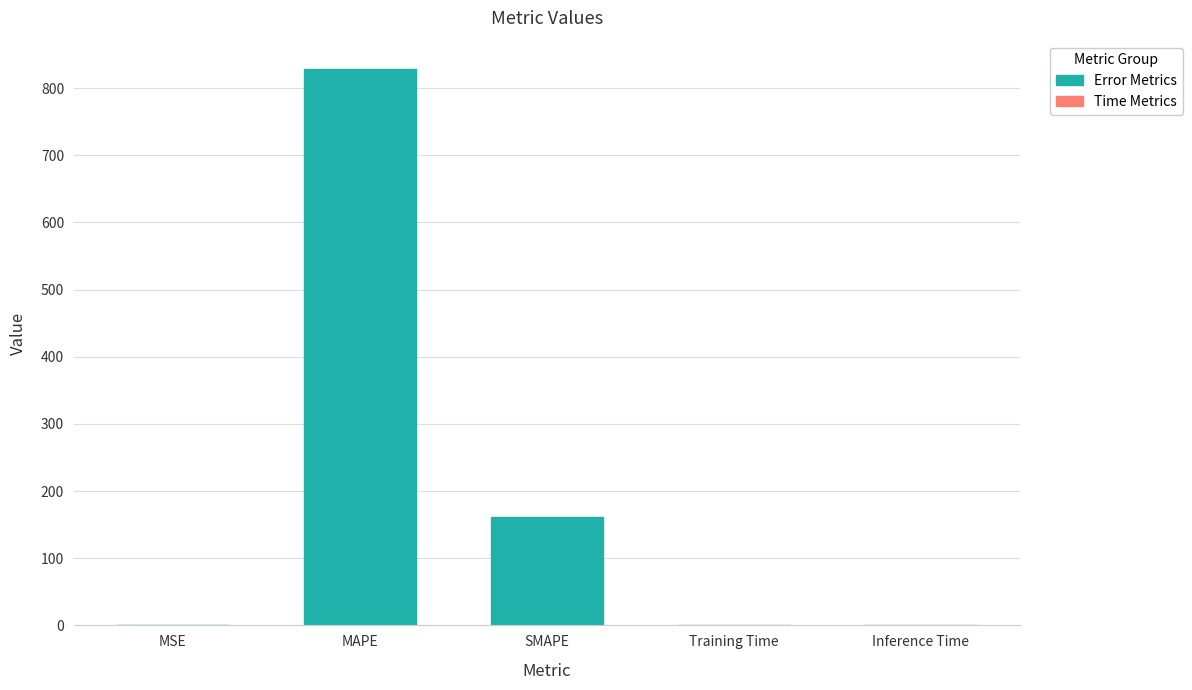

True or false: the data shows 1237.0 at MAPE.

False